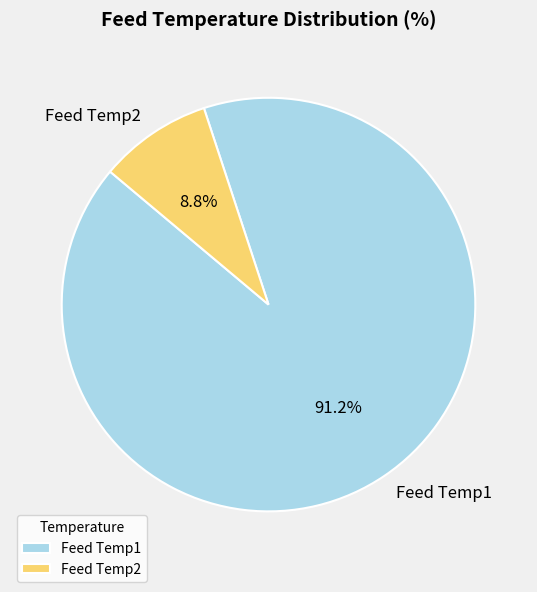

True or false: Feed Temp2 accounts for 1% of the total.

False